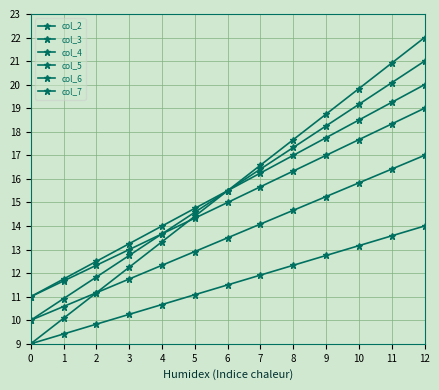

How many data points in col_3 are less than 15?

6